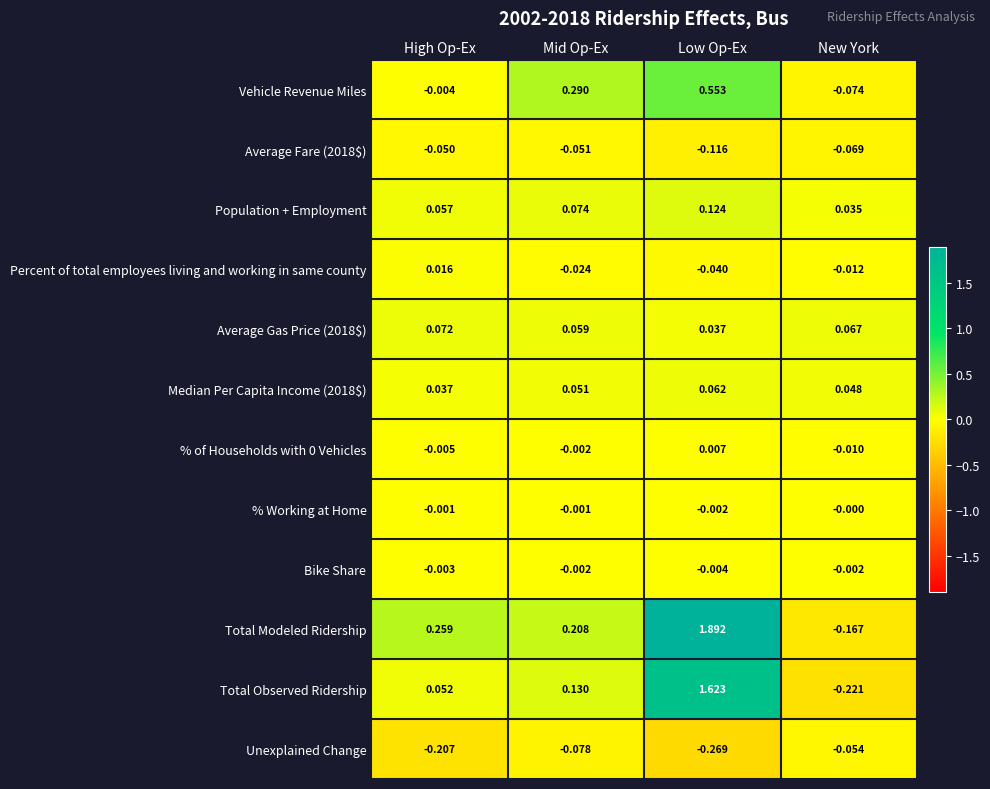

Which category has the lowest value across all series?

Low Op-Ex